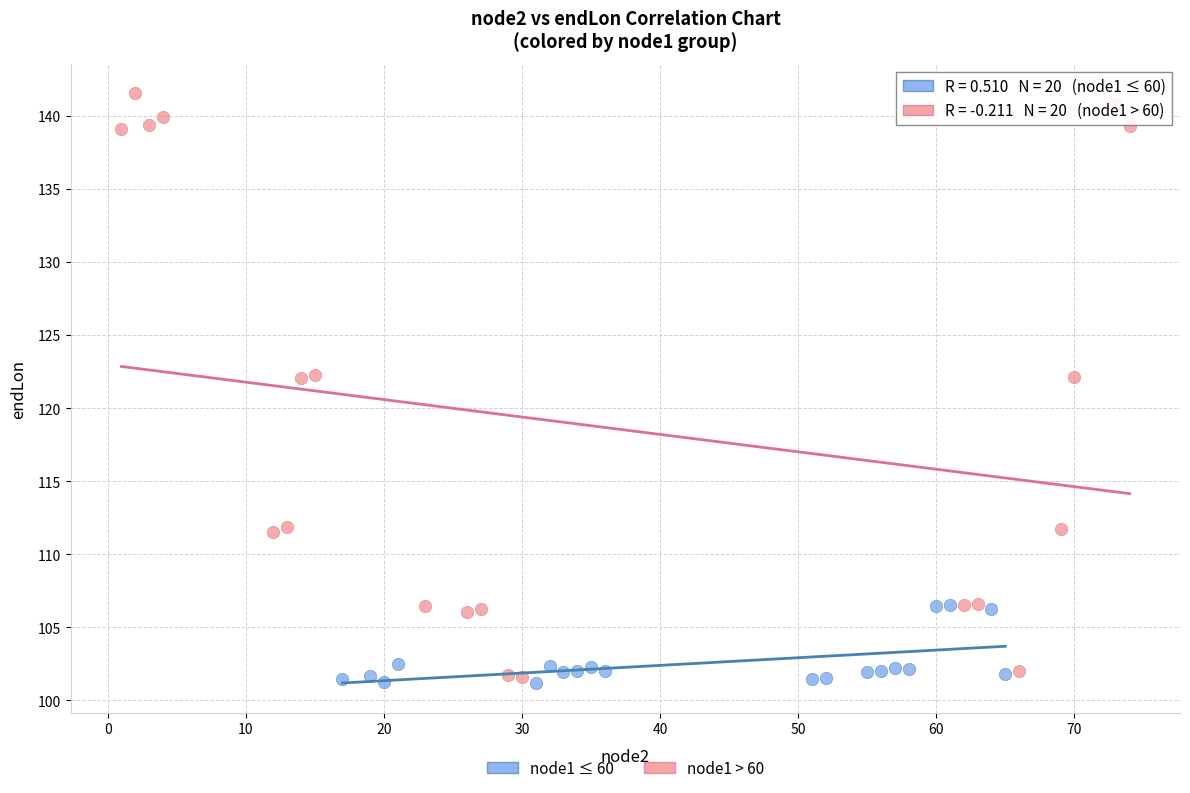

Which series has the widest spread of Y values?

node1 > 60